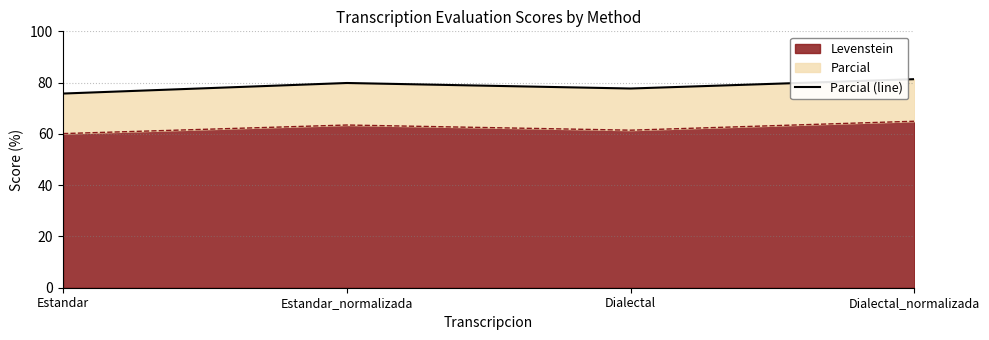

Reading left to right, what are all the values shown in this chart?

75.7	79.9	77.7	81.3